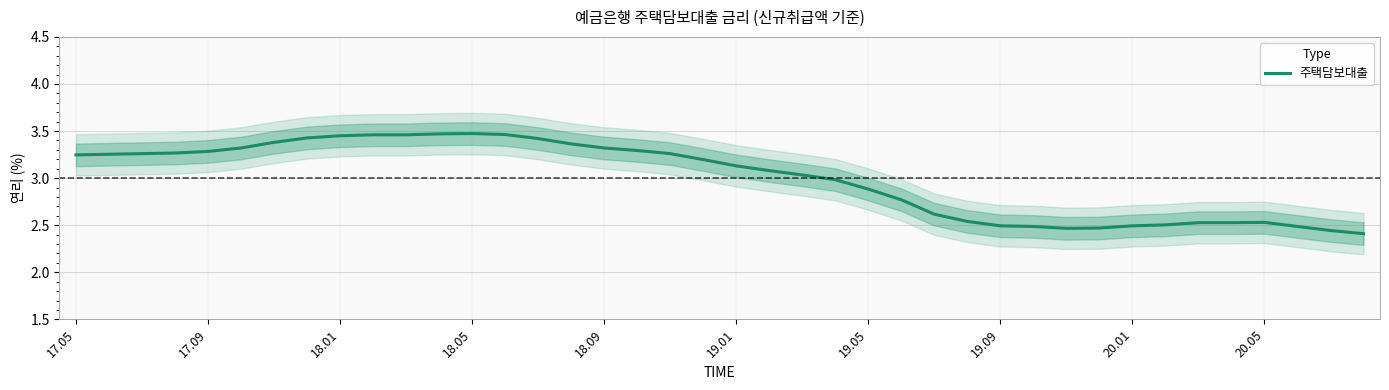

What is the smallest value displayed?

2.4